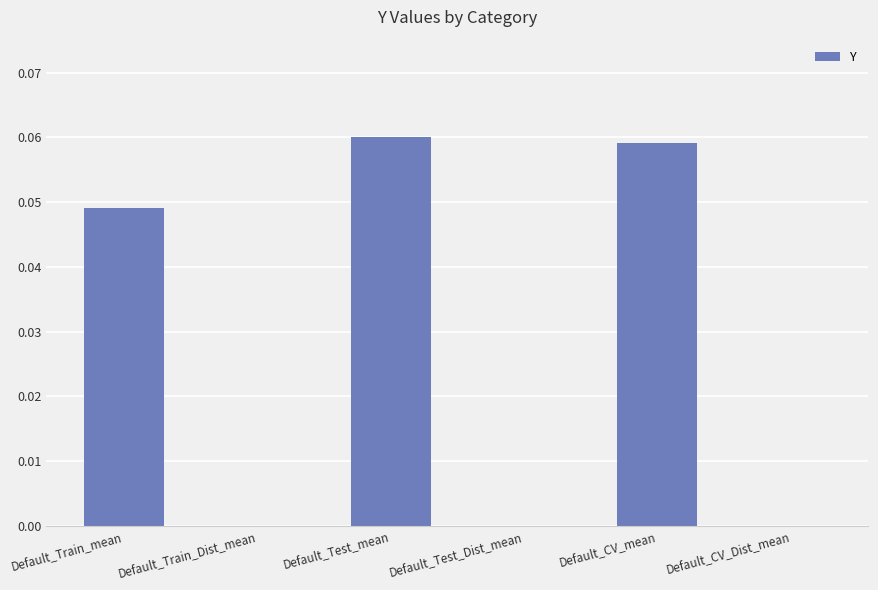

Count the number of categories in the chart.

6